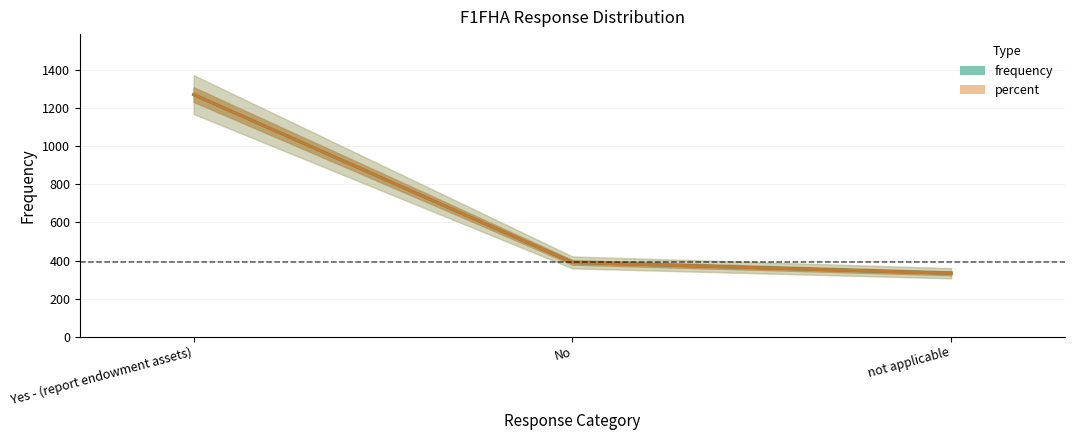

Reading left to right, what are all the values shown in this chart?

frequency: 1272.0	390.0	333.0
percent: 1272.0	390.0	333.0